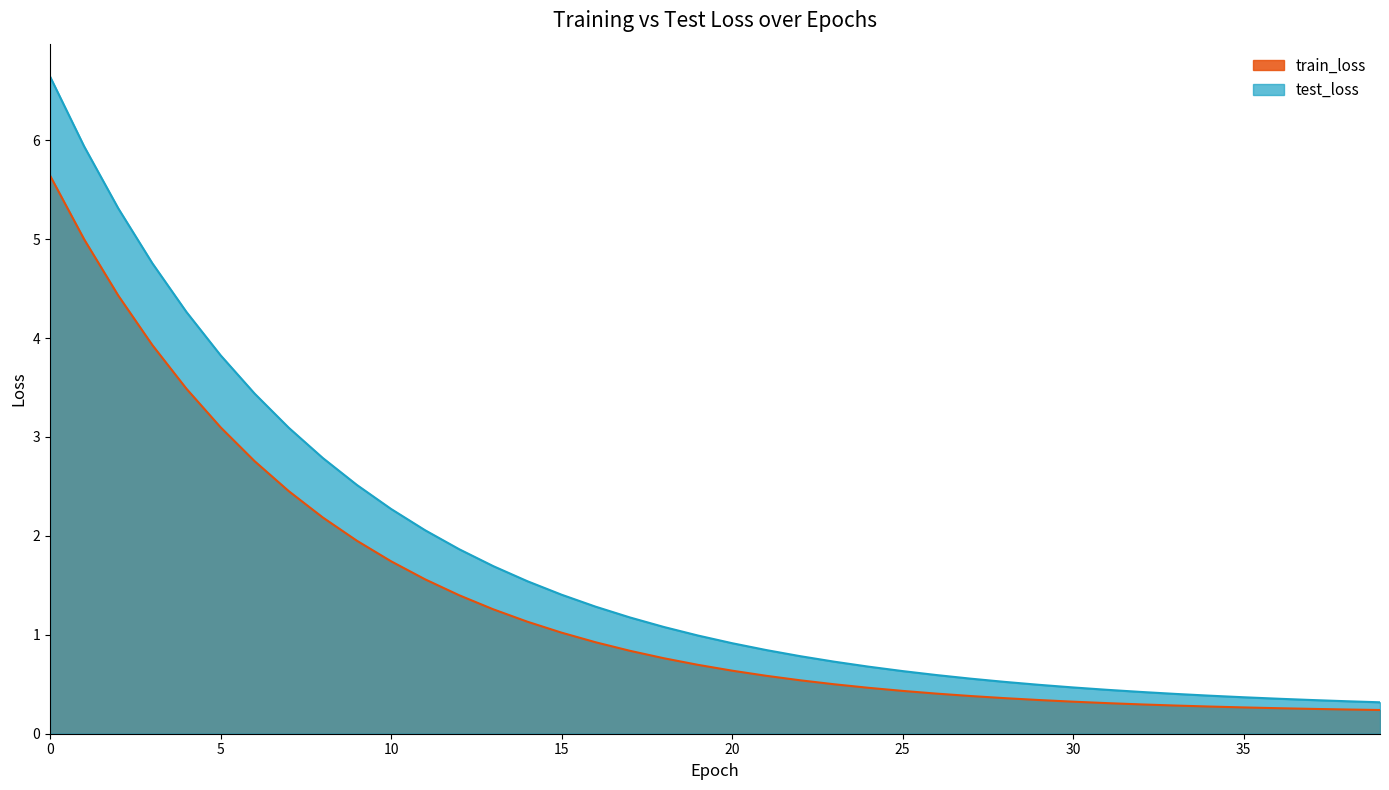

At which label does train_loss reach its minimum?

39